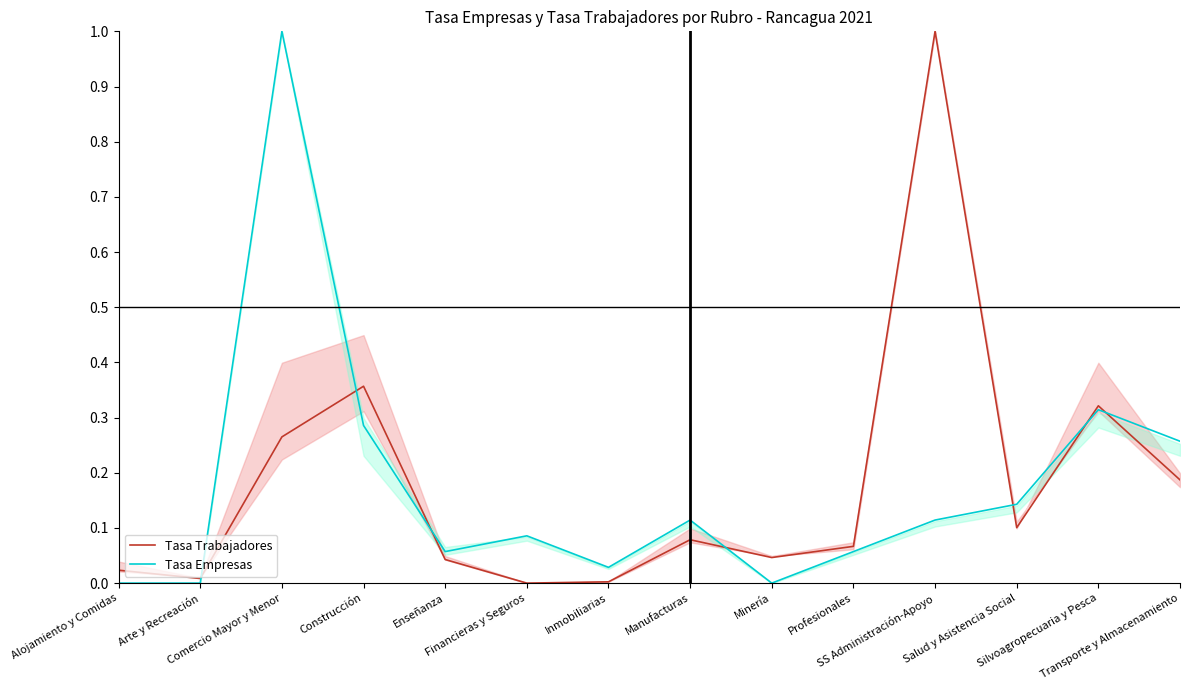

Count the number of data series in this chart.

2